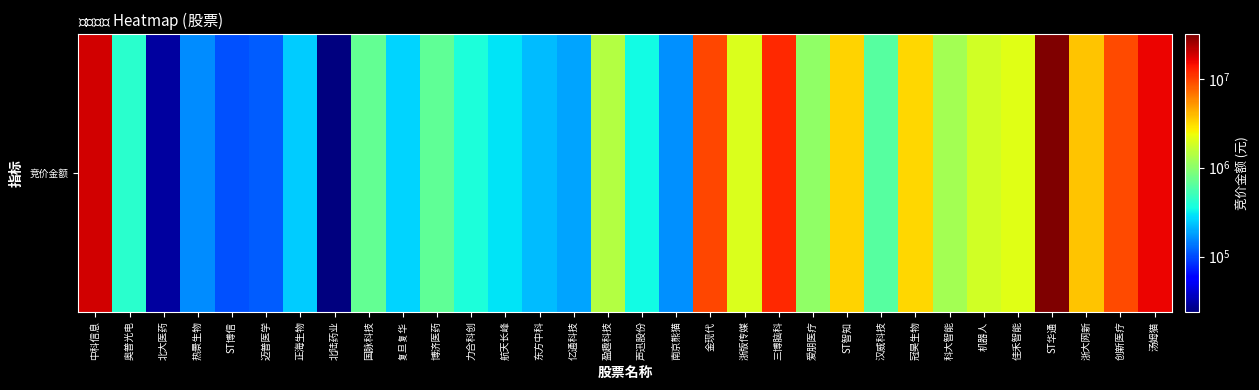

What is the sum of the values at 机器人 and 正海生物?

2108854